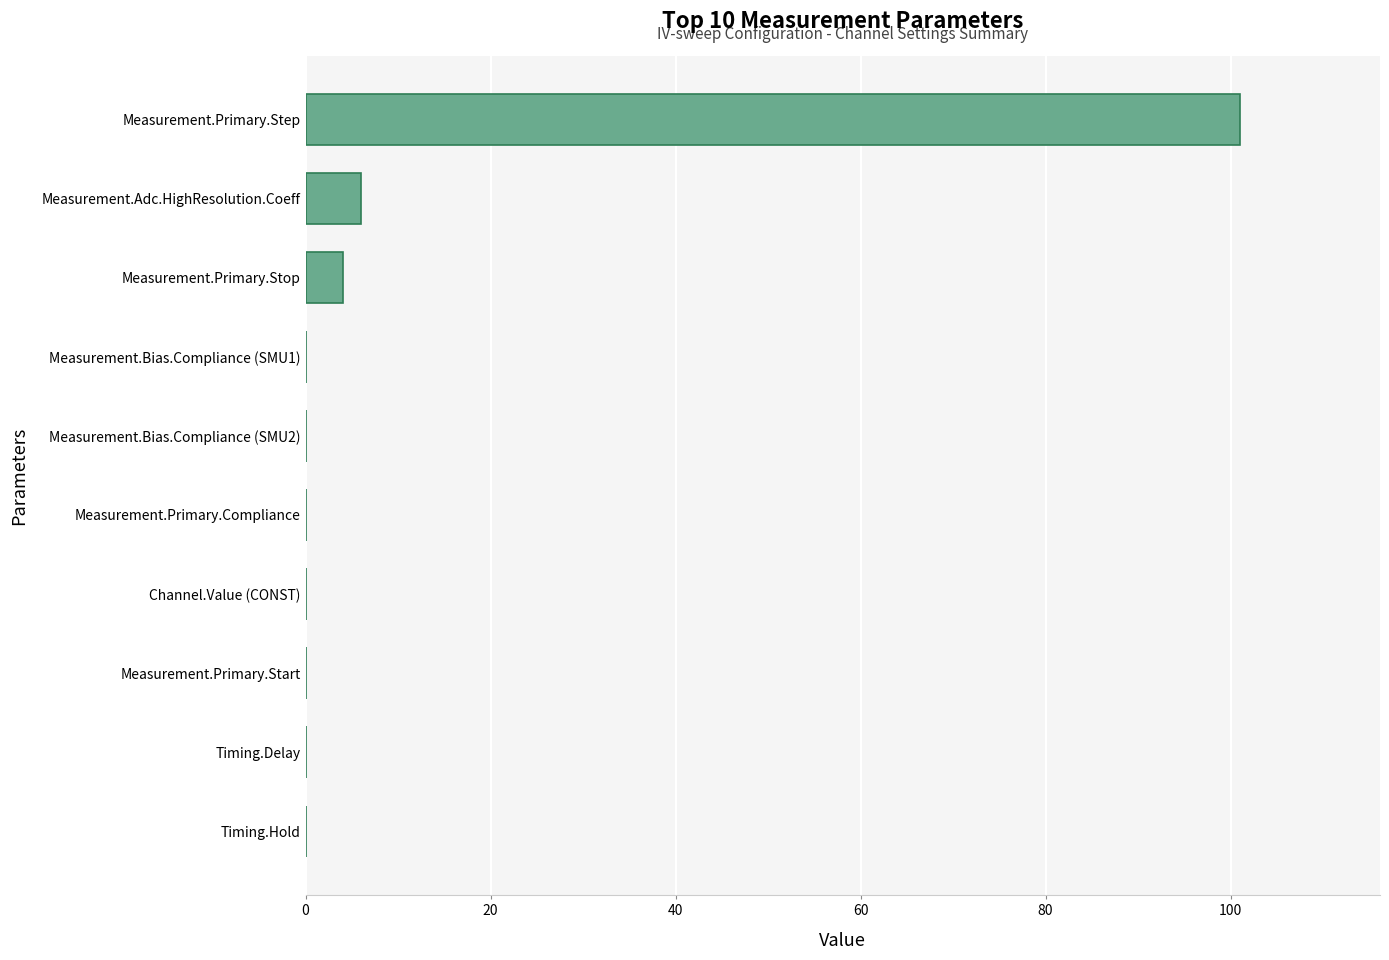

Does the chart contain stacked bars?

No